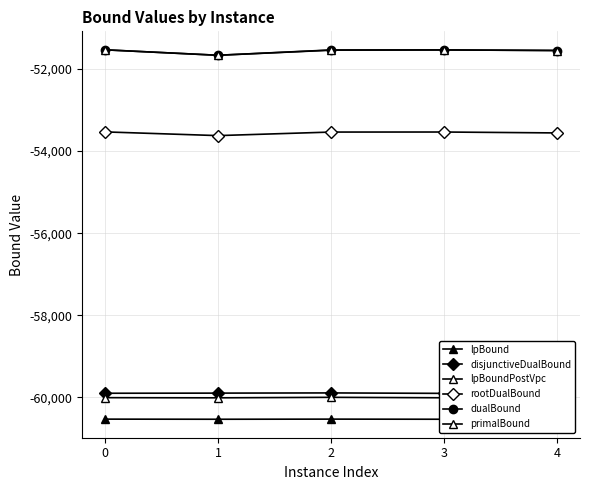

What is the difference between the lpBound values at 4 and 3?

5.8